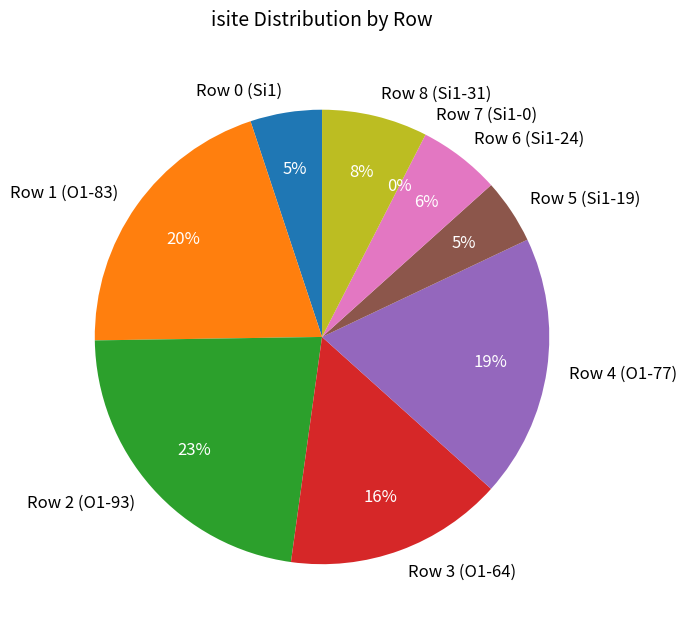

To the nearest percent, what is the combined percentage of Row 2 (O1-93) and Row 1 (O1-83)?

43%